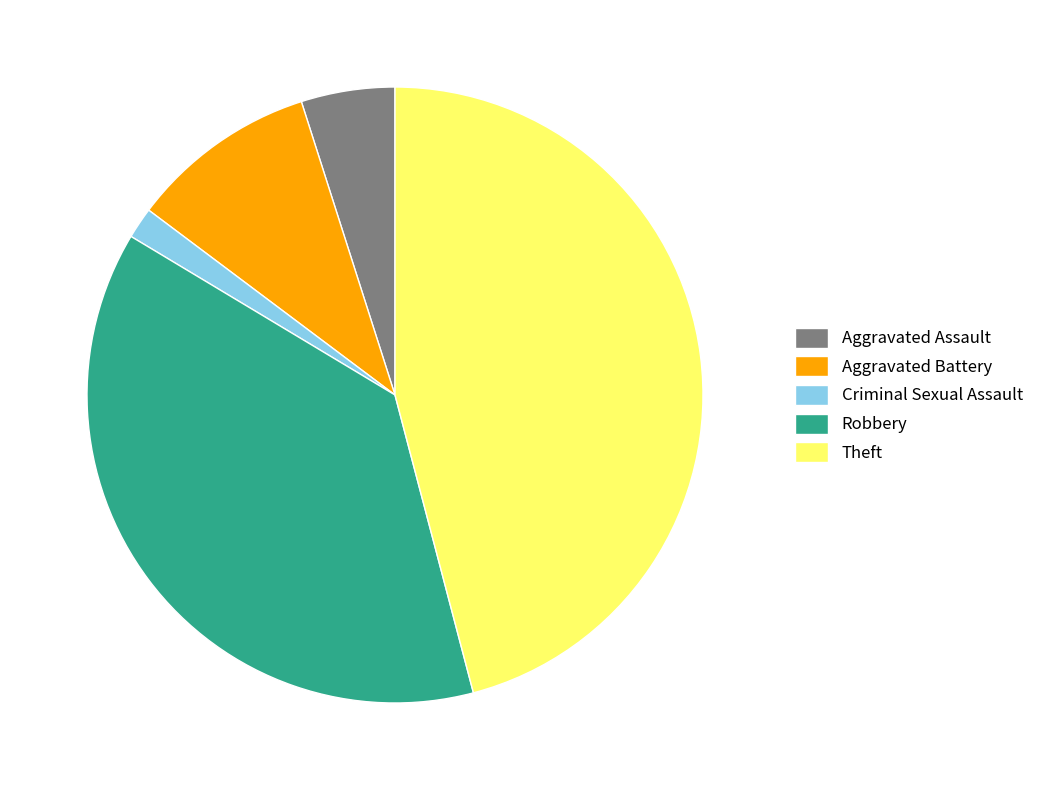

Rank the categories by value from lowest to highest.

Criminal Sexual Assault, Aggravated Assault, Aggravated Battery, Robbery, Theft